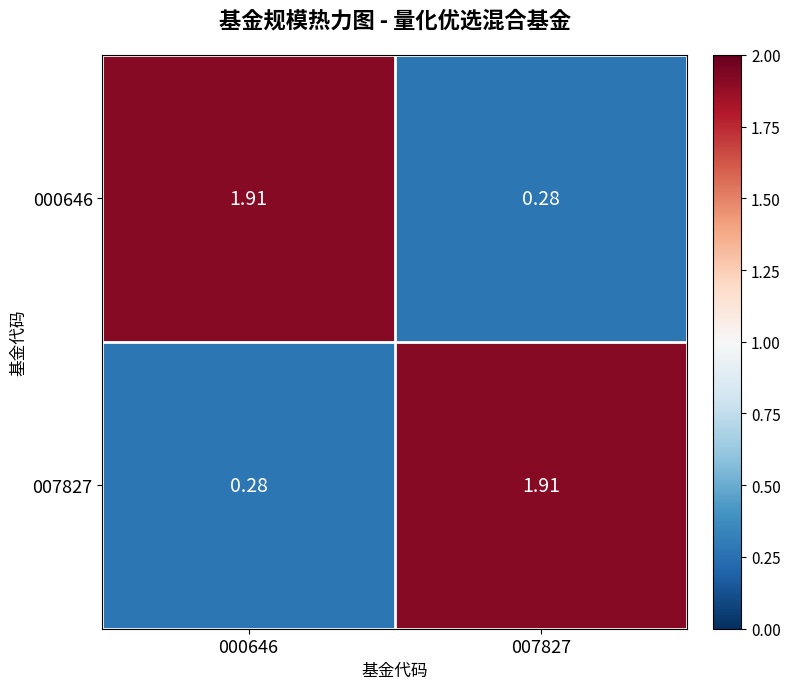

Is the value of 007827 at 007827 greater than the value of 000646 at 007827?

Yes